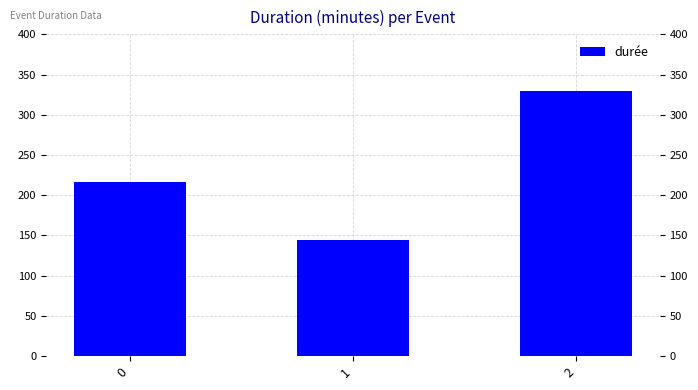

What is the ratio of the value at 2 to the value at 0?

1.5